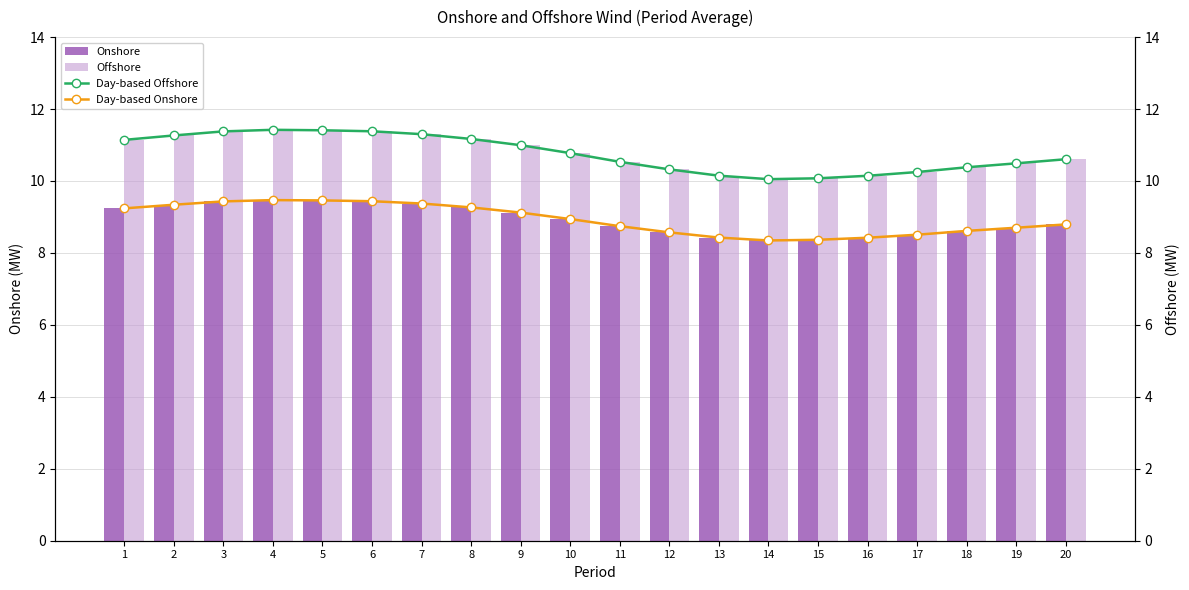

Read the Offshore value at 14.

10.1